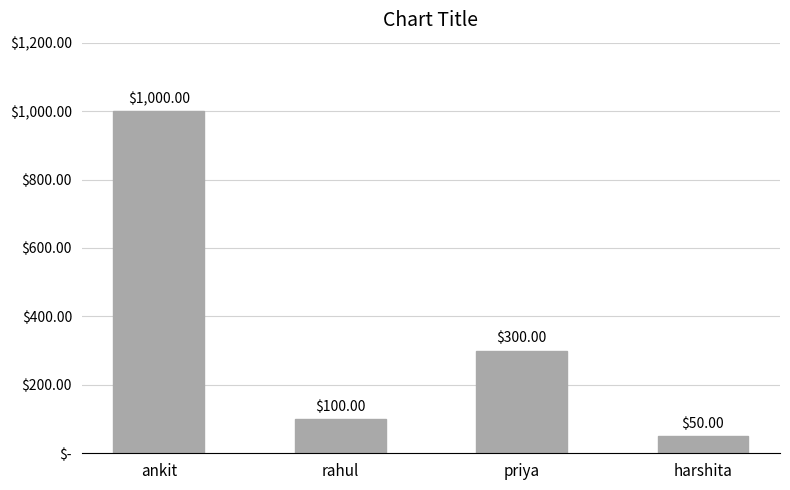

Between rahul and priya, which is larger?

priya